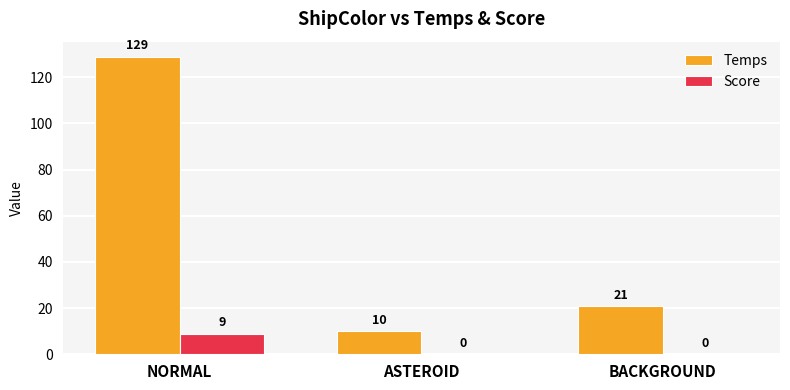

Which series has the largest total across all categories?

Temps